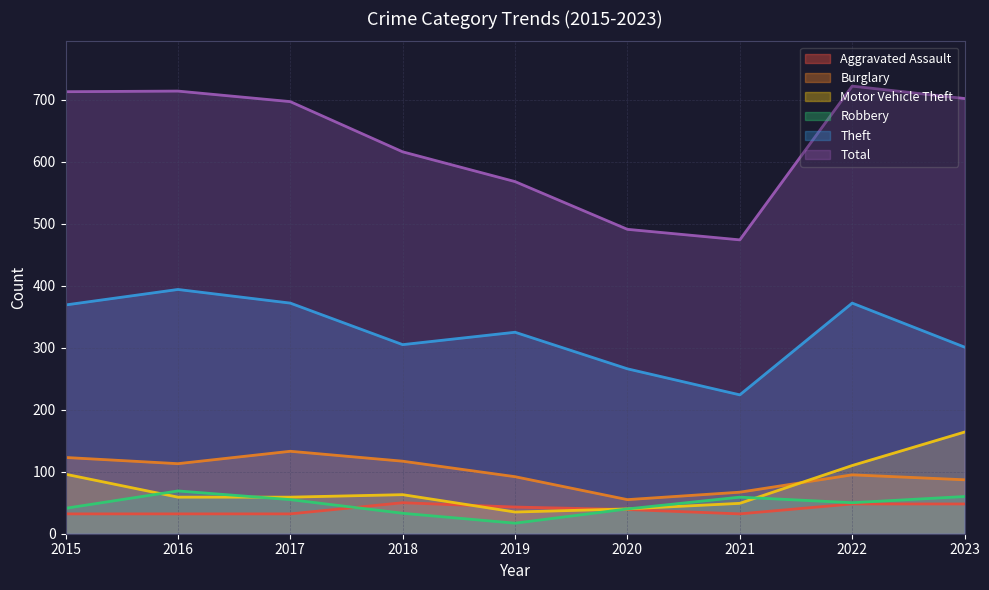

In Burglary, how many points are higher than both neighbors (excluding endpoints)?

2